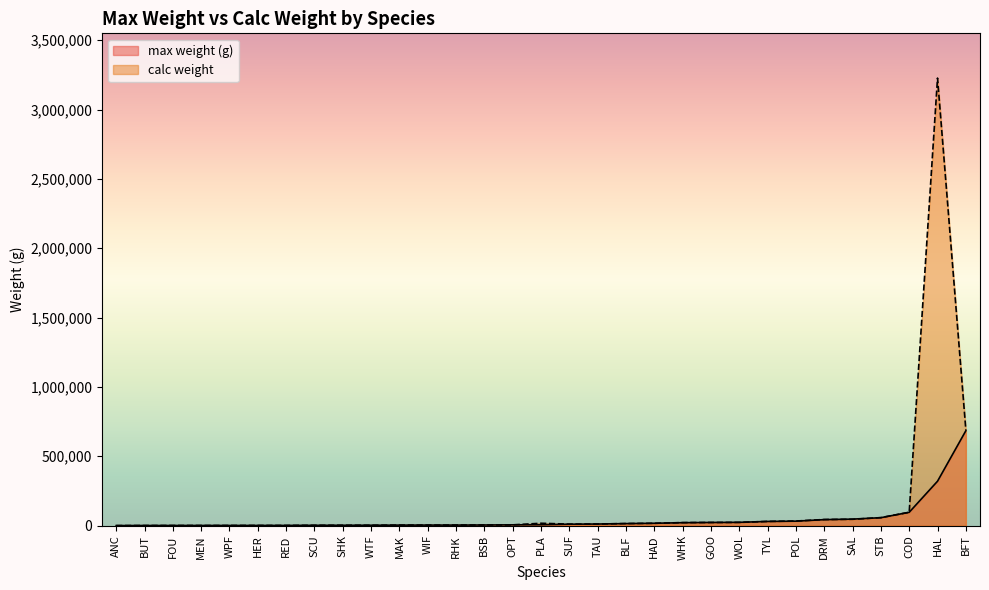

What is the total value across all series at WPF?

1839.2